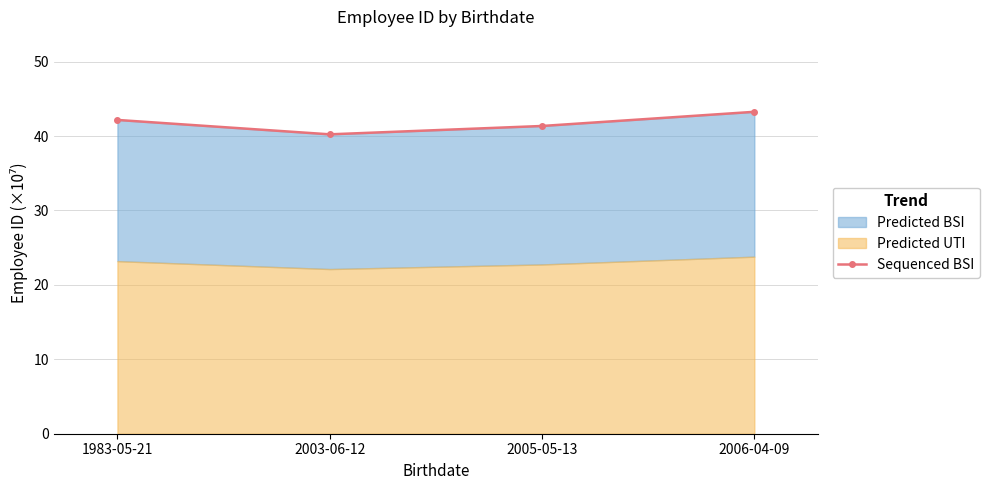

Reading left to right, what are all the values shown in this chart?

42.2	40.2	41.3	43.3